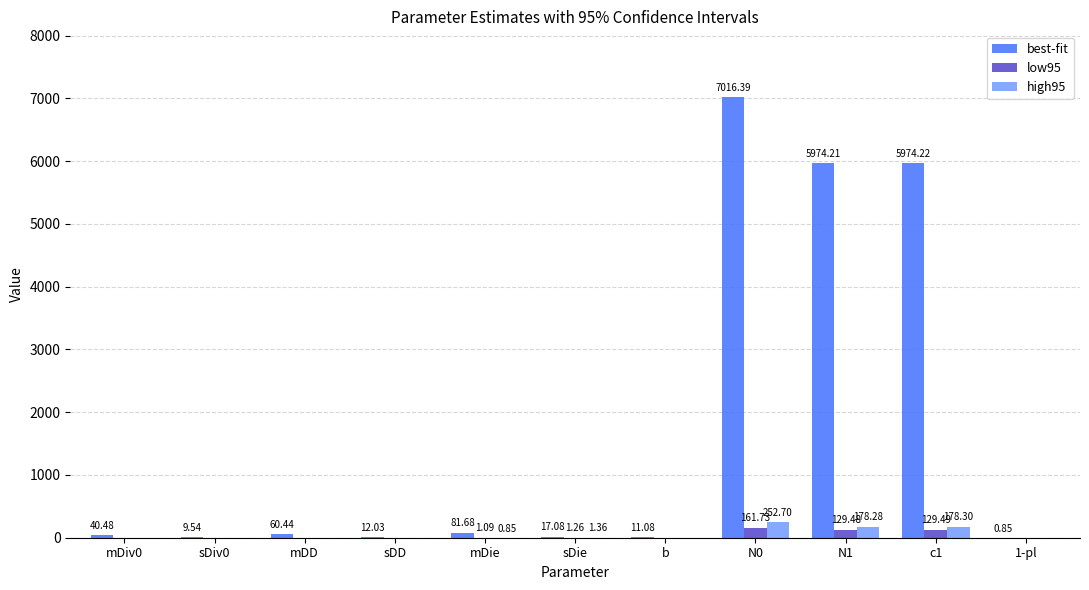

Does the chart contain stacked bars?

No